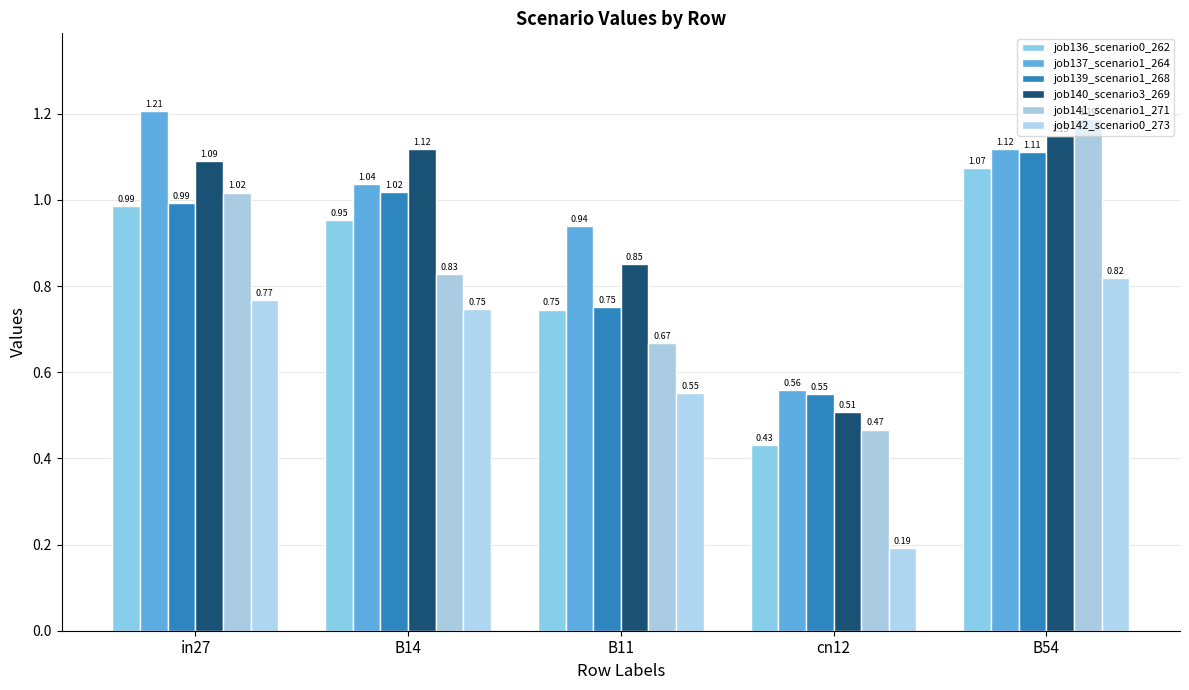

Reading left to right, list all the values displayed in this chart.

job136_scenario0_262: 1.0	1.0	0.7	0.4	1.1
job137_scenario1_264: 1.2	1.0	0.9	0.6	1.1
job139_scenario1_268: 1.0	1.0	0.8	0.5	1.1
job140_scenario3_269: 1.1	1.1	0.9	0.5	1.1
job141_scenario1_271: 1.0	0.8	0.7	0.5	1.2
job142_scenario0_273: 0.8	0.7	0.6	0.2	0.8